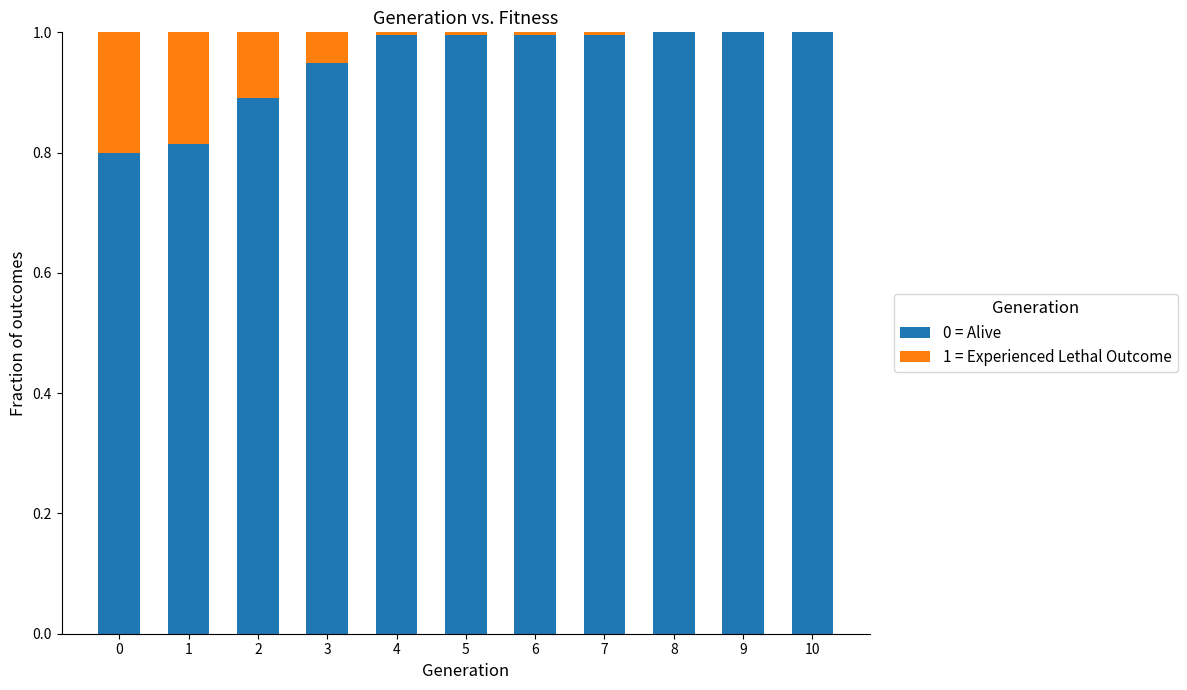

What is the total value across all series at 2?

1.0